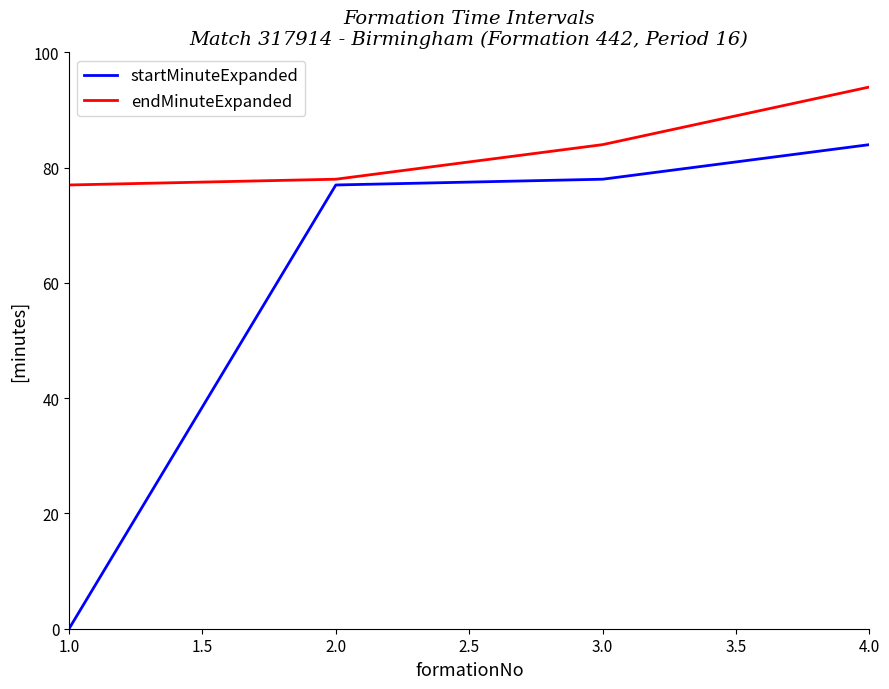

How many positive values does the startMinuteExpanded series have?

3